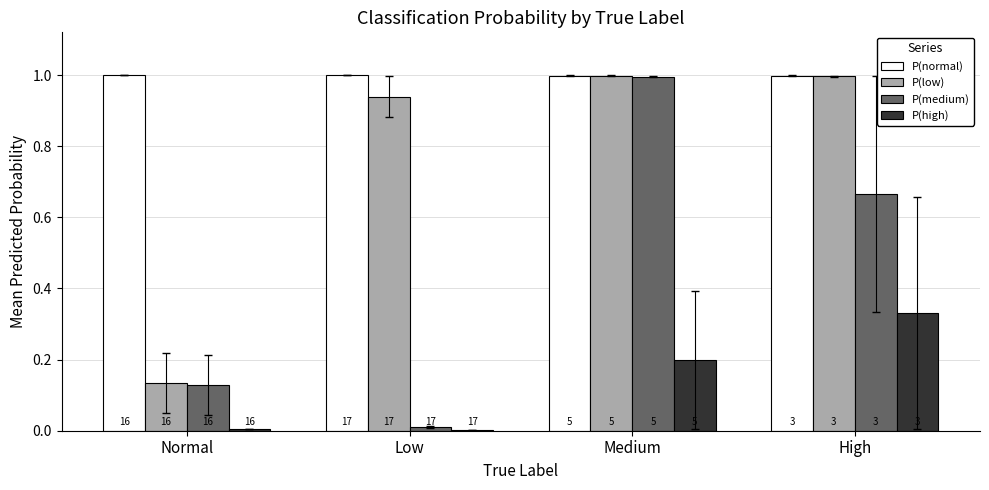

Rank the categories by P(normal) value from highest to lowest.

Low, Normal, Medium, High